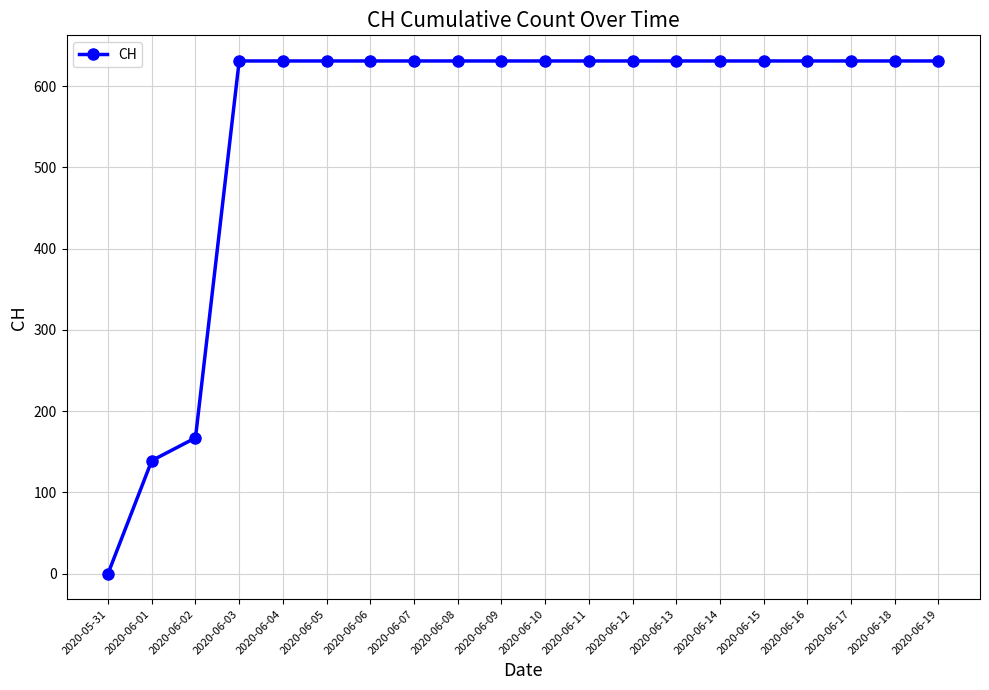

Reading left to right, list all the values displayed in this chart.

2020-05-31=0	2020-06-01=139	2020-06-02=167	2020-06-03=631	2020-06-04=631	2020-06-05=631	2020-06-06=631	2020-06-07=631	2020-06-08=631	2020-06-09=631	2020-06-10=631	2020-06-11=631	2020-06-12=631	2020-06-13=631	2020-06-14=631	2020-06-15=631	2020-06-16=631	2020-06-17=631	2020-06-18=631	2020-06-19=631